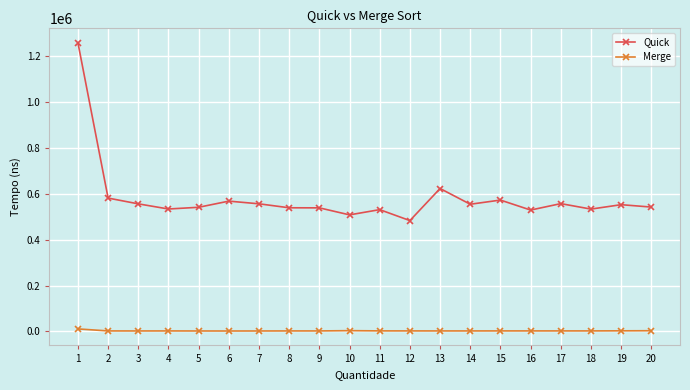

Is it true that Quick equals 538700 at 9?

True